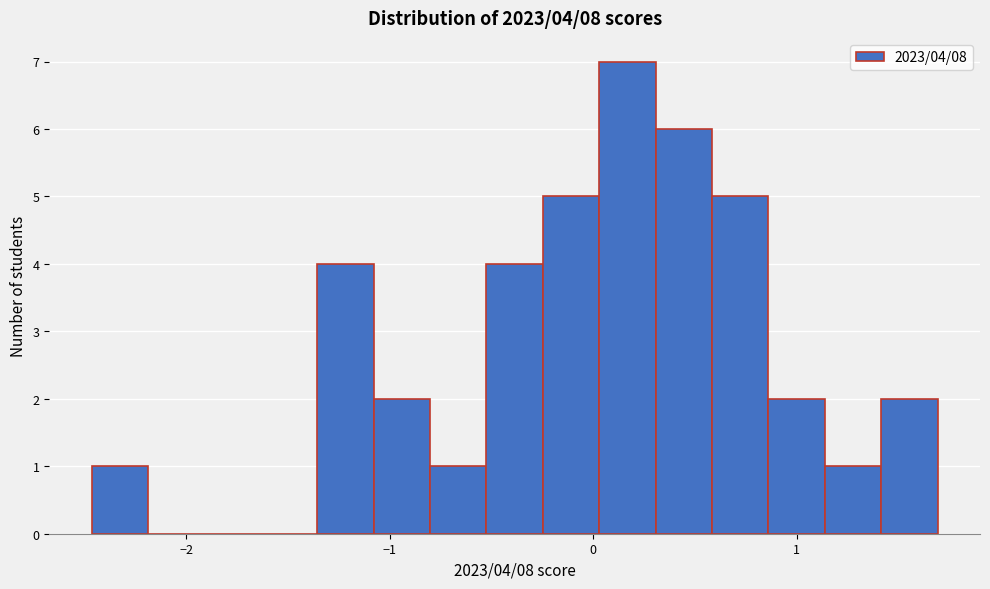

Read against the x-axis, roughly where is the centre of the tallest bar?

0.2